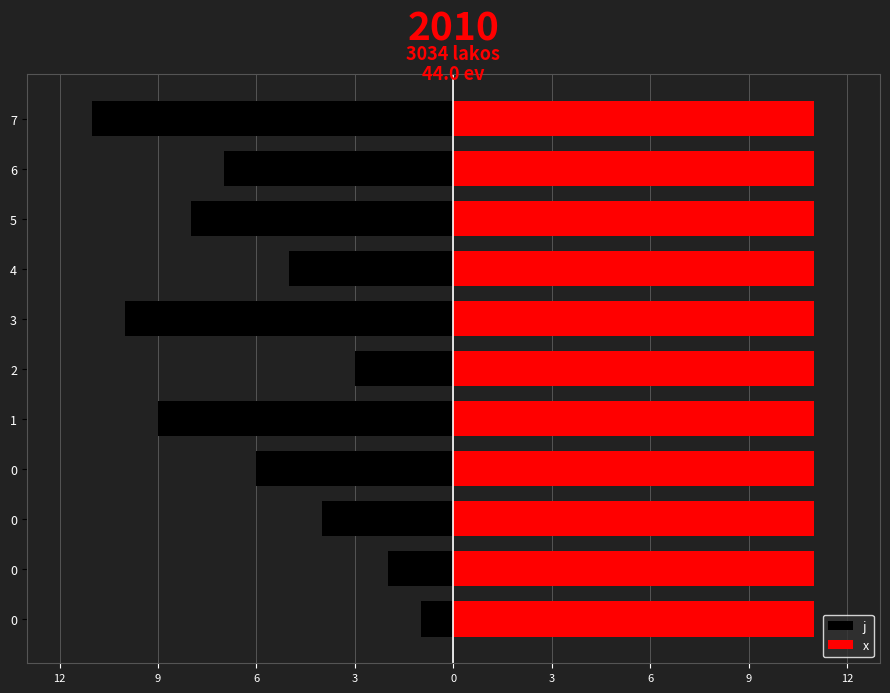

Which series has the largest total across all categories?

x